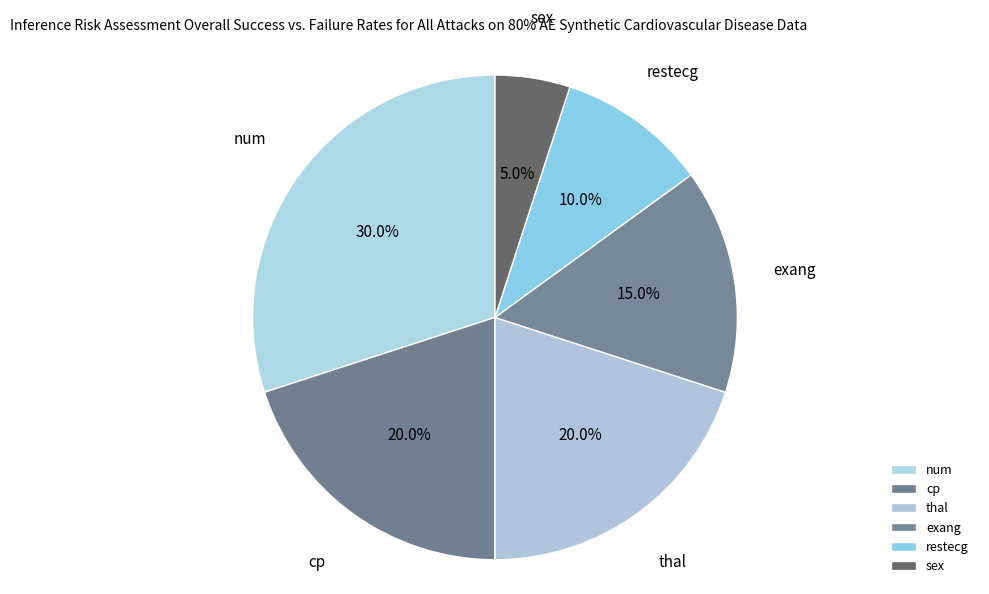

Between restecg and cp, which is larger?

cp